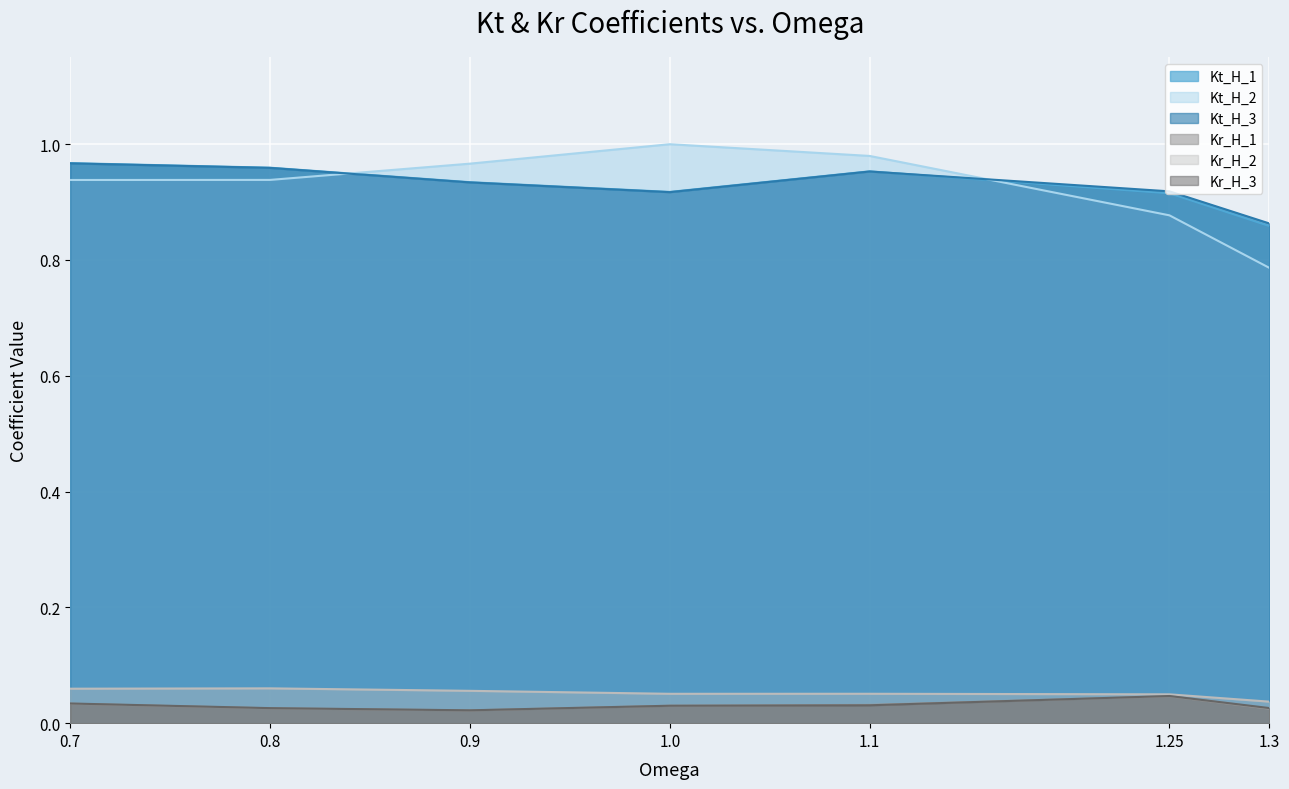

At how many categories does at least one series exceed 0?

7